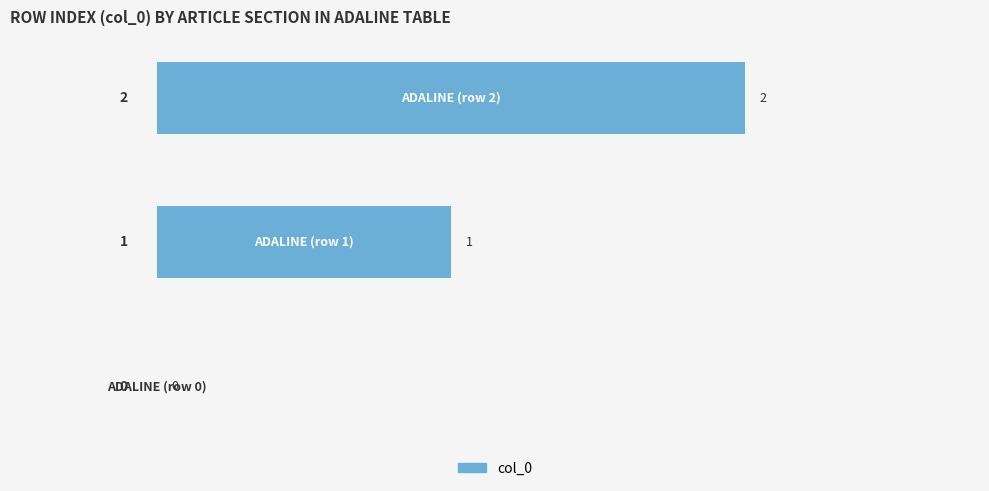

What is the sum of all values?

3